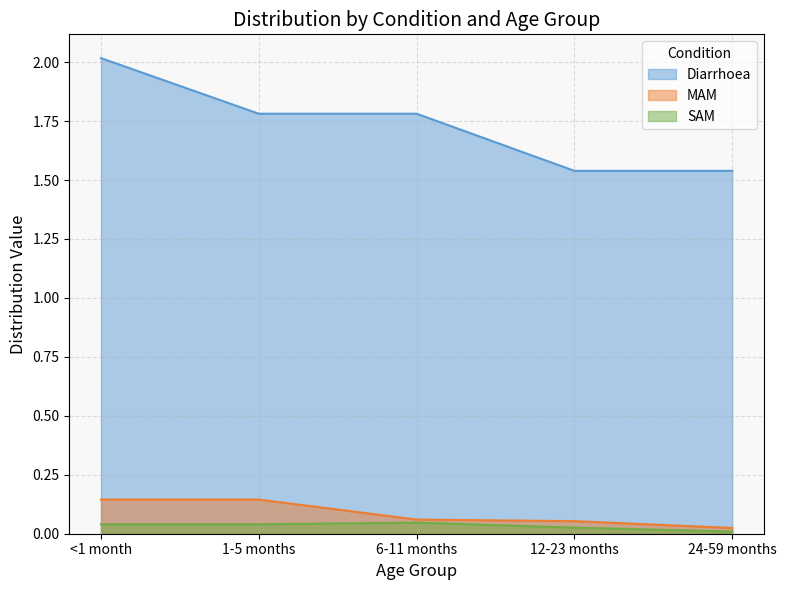

True or false: MAM and SAM cross at least once.

False